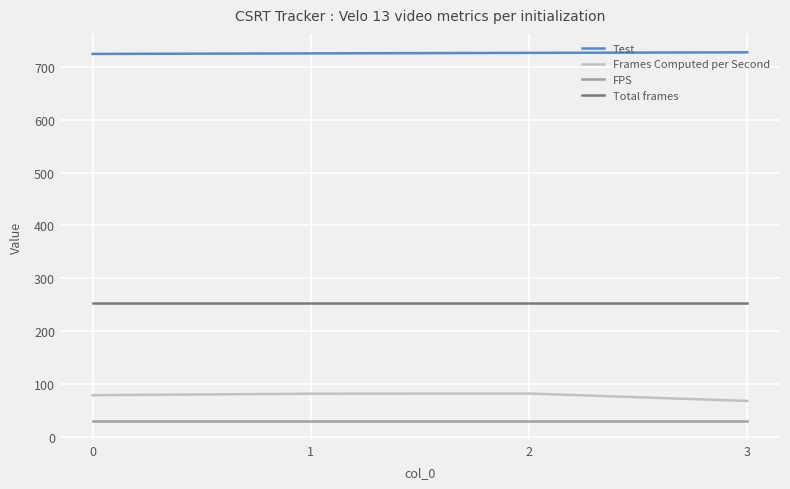

What is the average value of the Test series?

725.5